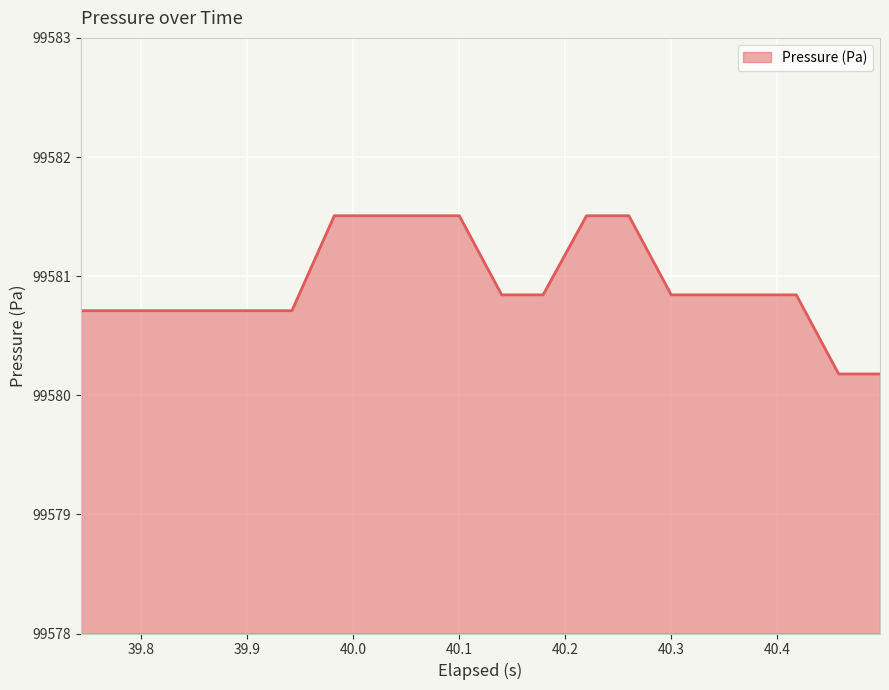

What is the difference between the maximum and minimum values?

1.3